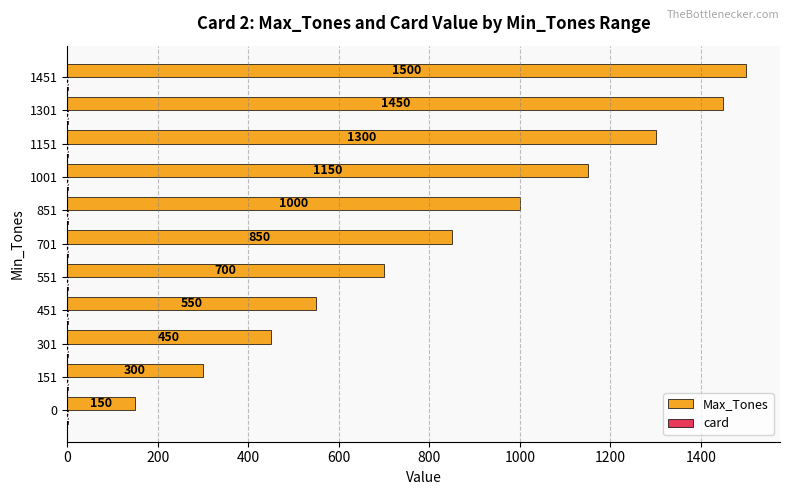

The value of Max_Tones at 1151 is 1300. True or false?

True